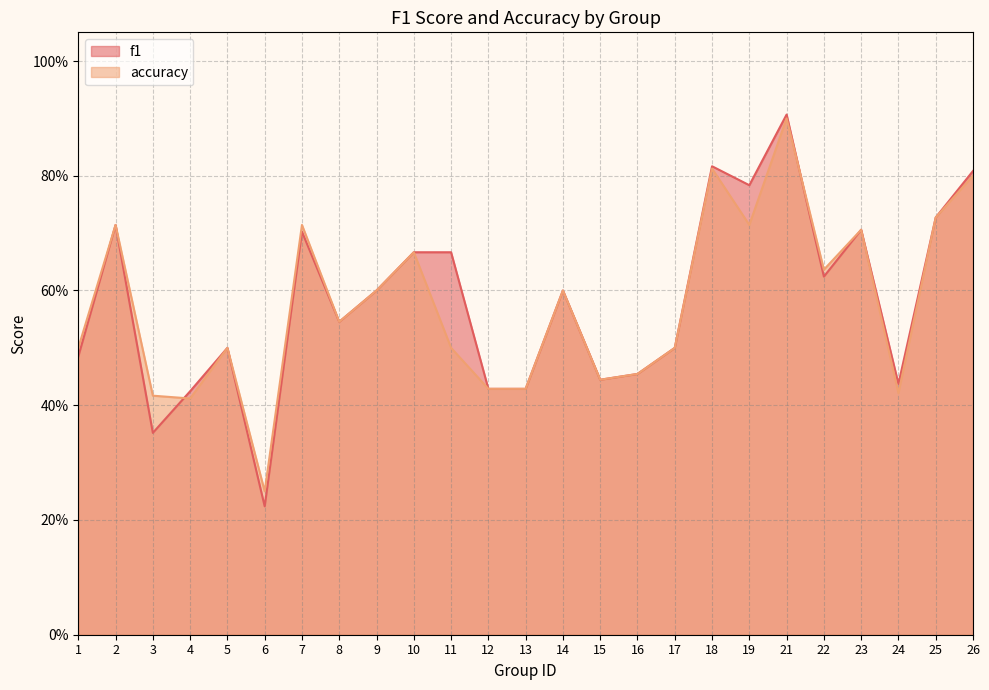

How many categories are shown in the chart?

25